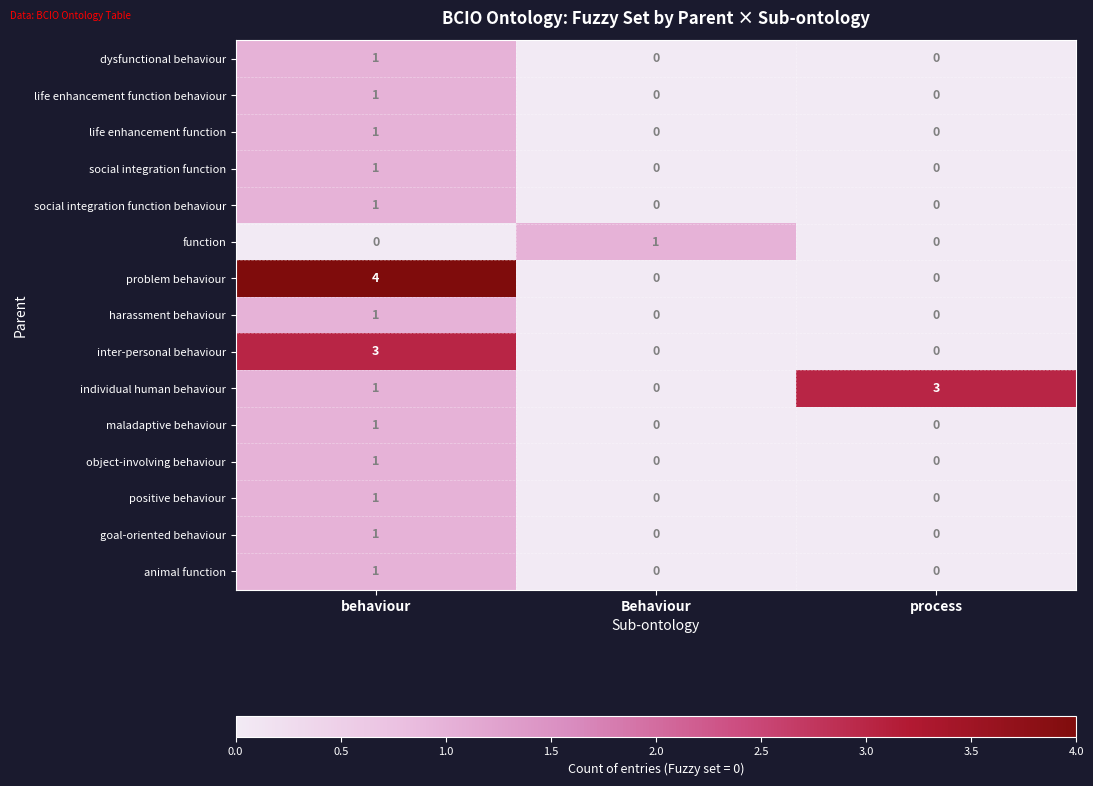

True or false: dysfunctional behaviour has a value of -1 at Behaviour.

False